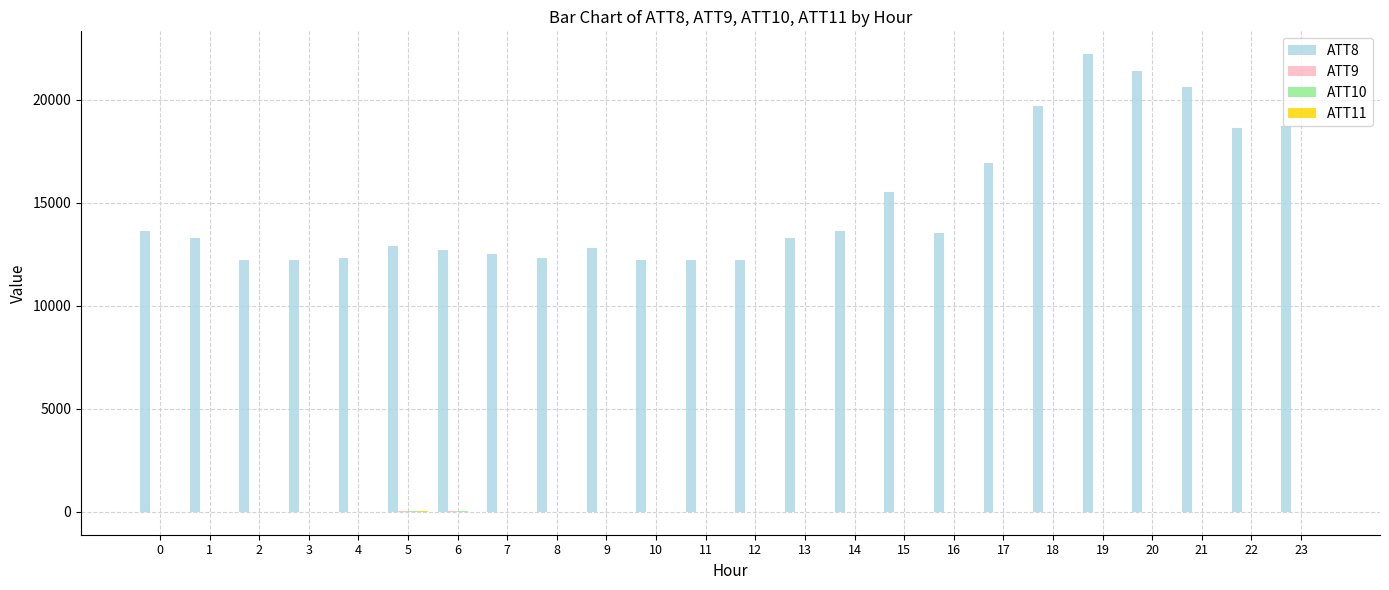

Which series has the largest total across all categories?

ATT8